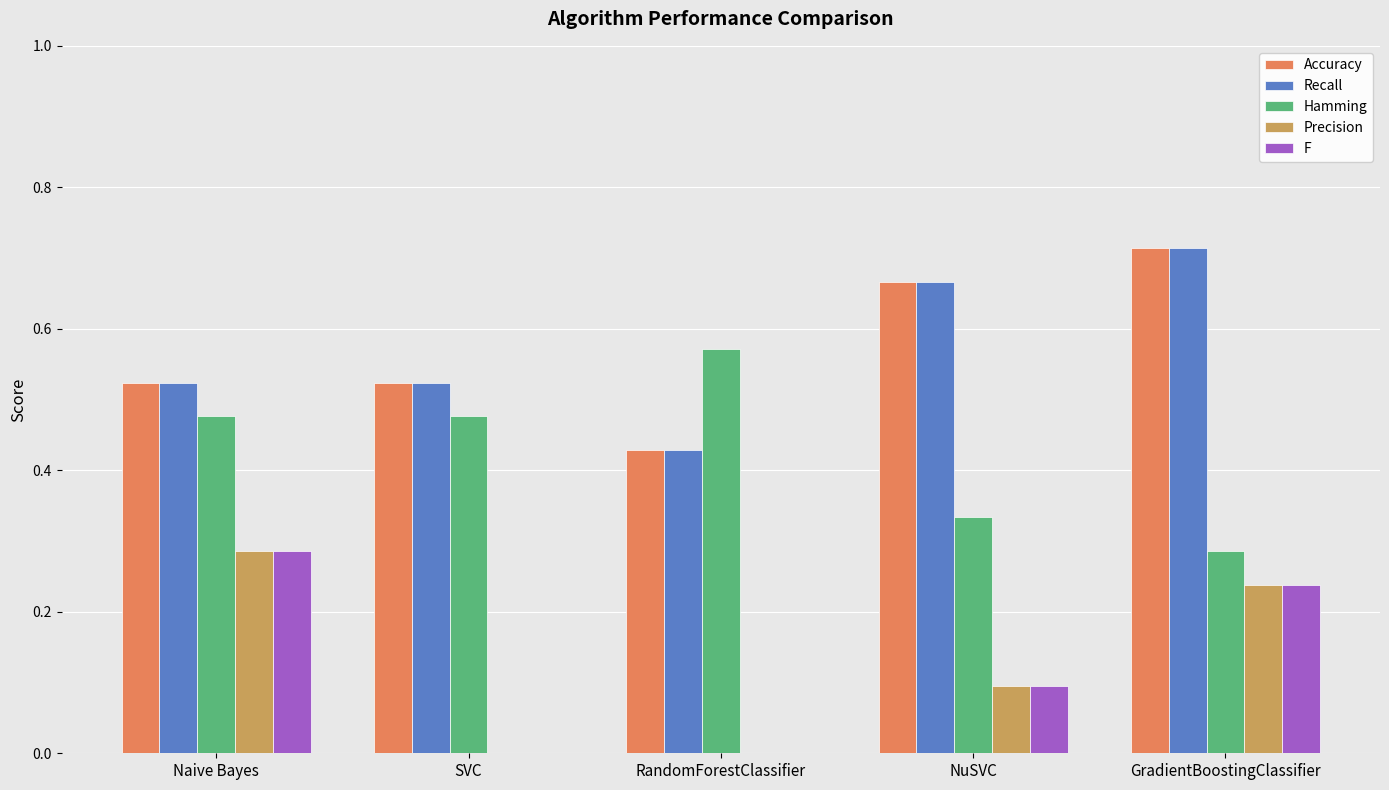

At which label does Hamming reach its peak?

RandomForestClassifier